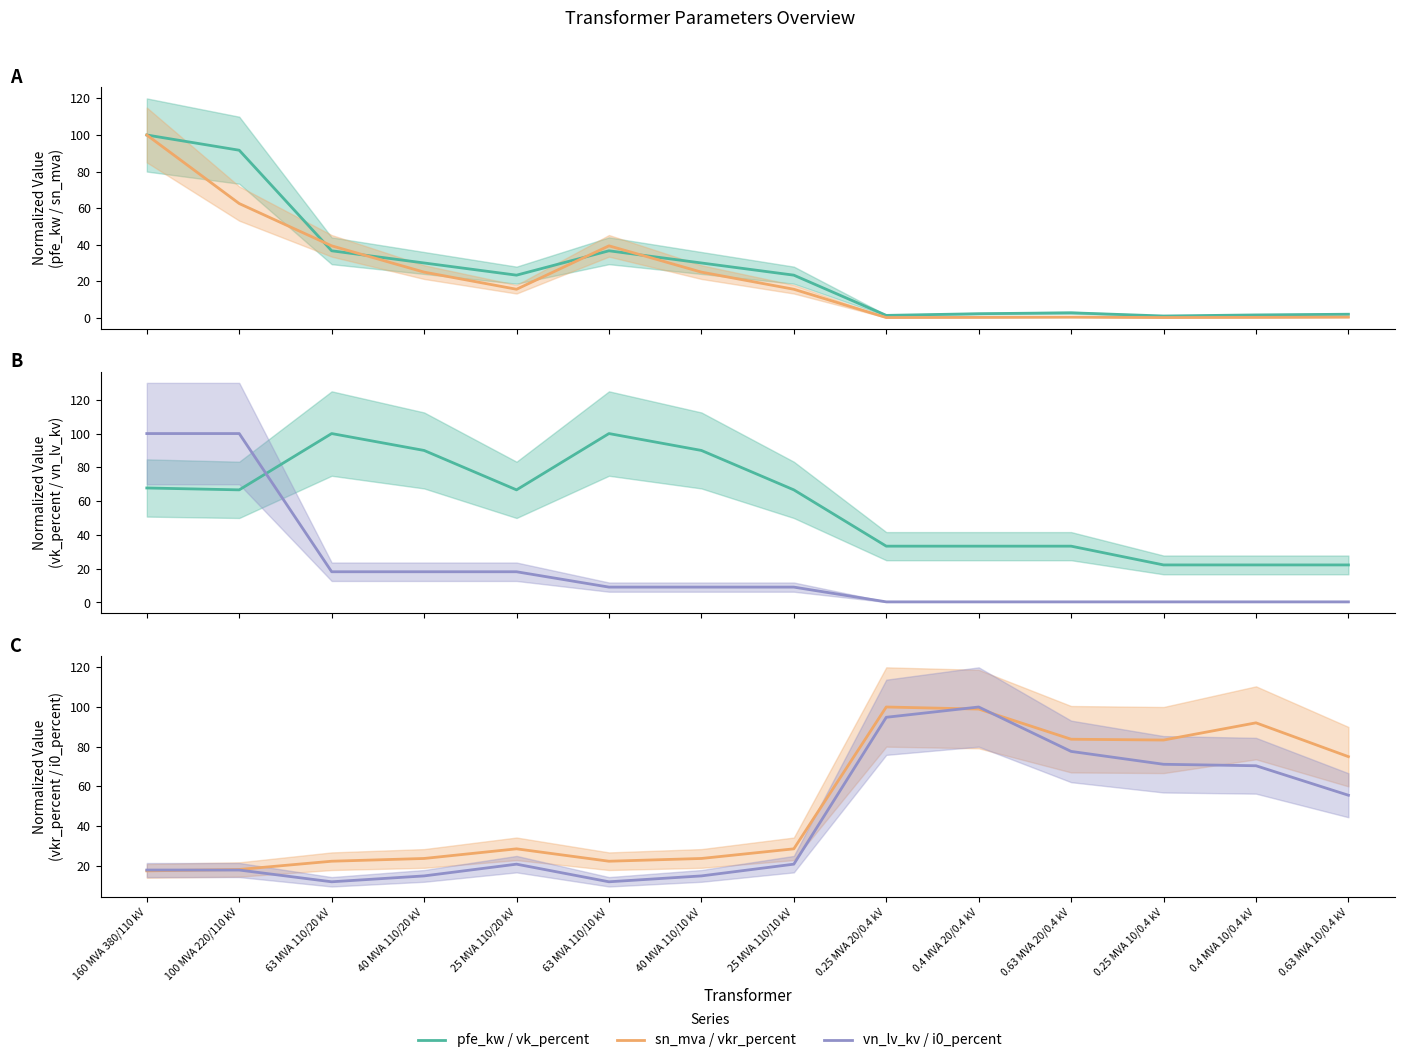

Reading left to right, list all the values displayed in this chart.

pfe_kw: 100.0	91.7	36.7	30.0	23.3	36.7	30.0	23.3	1.3	2.3	2.8	1.0	1.6	2.0
sn_mva: 100.0	62.5	39.4	25.0	15.6	39.4	25.0	15.6	0.2	0.2	0.4	0.2	0.2	0.4
vk_percent: 67.8	66.7	100.0	90.0	66.7	100.0	90.0	66.7	33.3	33.3	33.3	22.2	22.2	22.2
vn_lv_kv: 100.0	100.0	18.2	18.2	18.2	9.1	9.1	9.1	0.4	0.4	0.4	0.4	0.4	0.4
vkr_percent: 17.4	18.1	22.2	23.6	28.5	22.2	23.6	28.5	100.0	99.0	83.8	83.3	92.0	75.0
i0_percent: 17.8	17.8	11.9	14.8	20.7	11.9	14.8	20.7	94.8	100.0	77.6	71.1	70.4	55.5